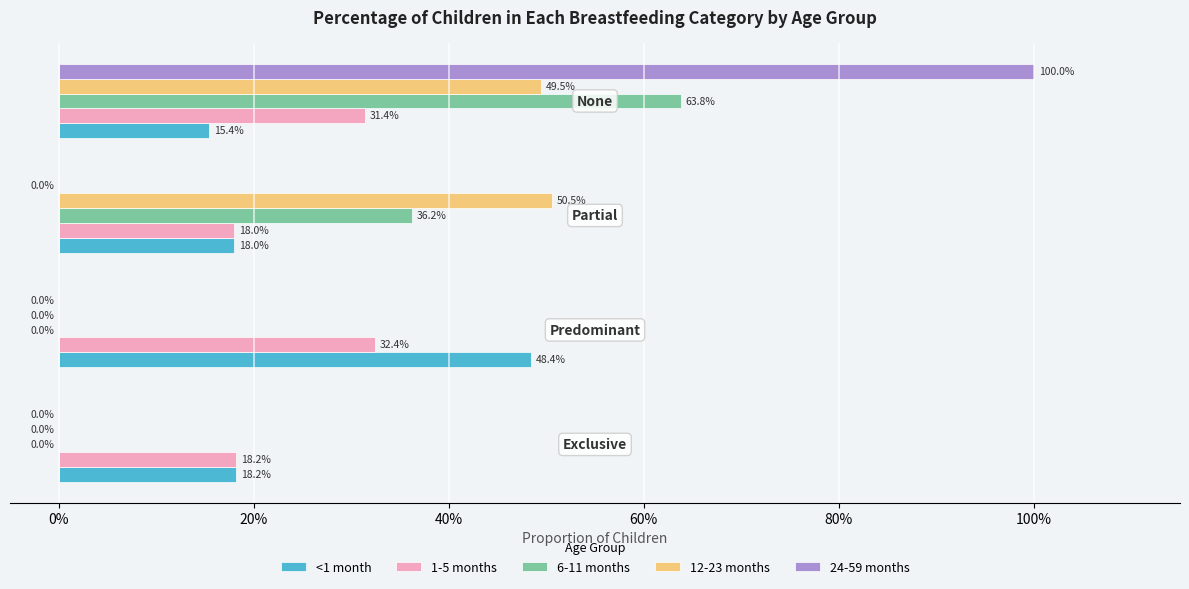

What are all the series names shown in the legend?

<1 month, 1-5 months, 6-11 months, 12-23 months, 24-59 months